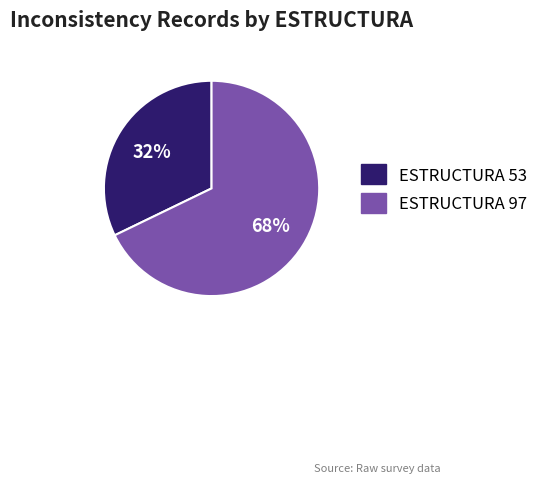

Is it true that ESTRUCTURA 53 is 32% of the pie?

True